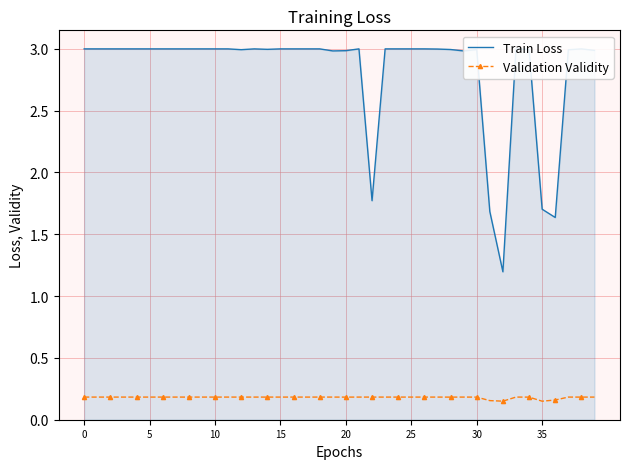

What are all the series names shown in the legend?

Train Loss, Validation Validity